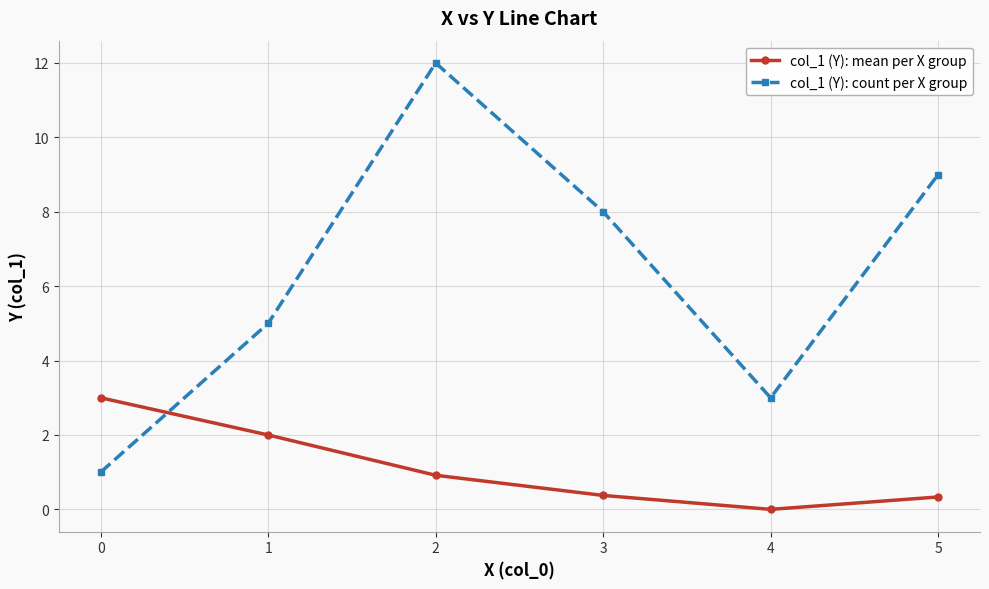

Is it true that col_1 (Y): count per X group equals 1.0 at 0?

True